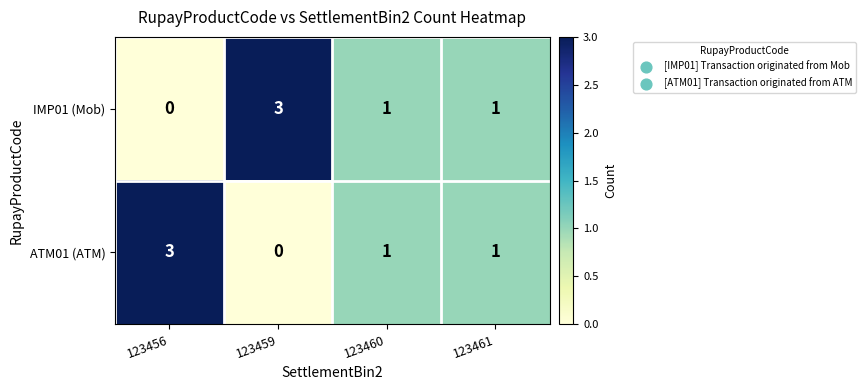

What is the sum of the ATM01 (ATM) values at 123456 and 123460?

4